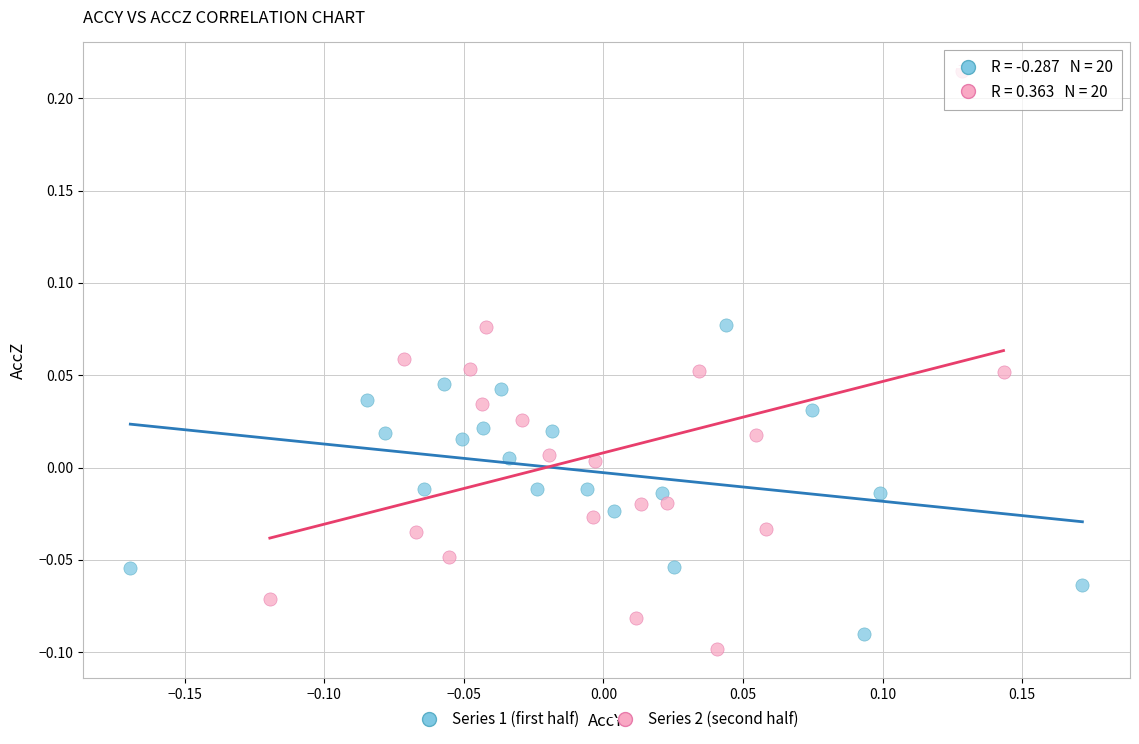

Which series has the largest Y range (max minus min)?

Series 2 (second half)